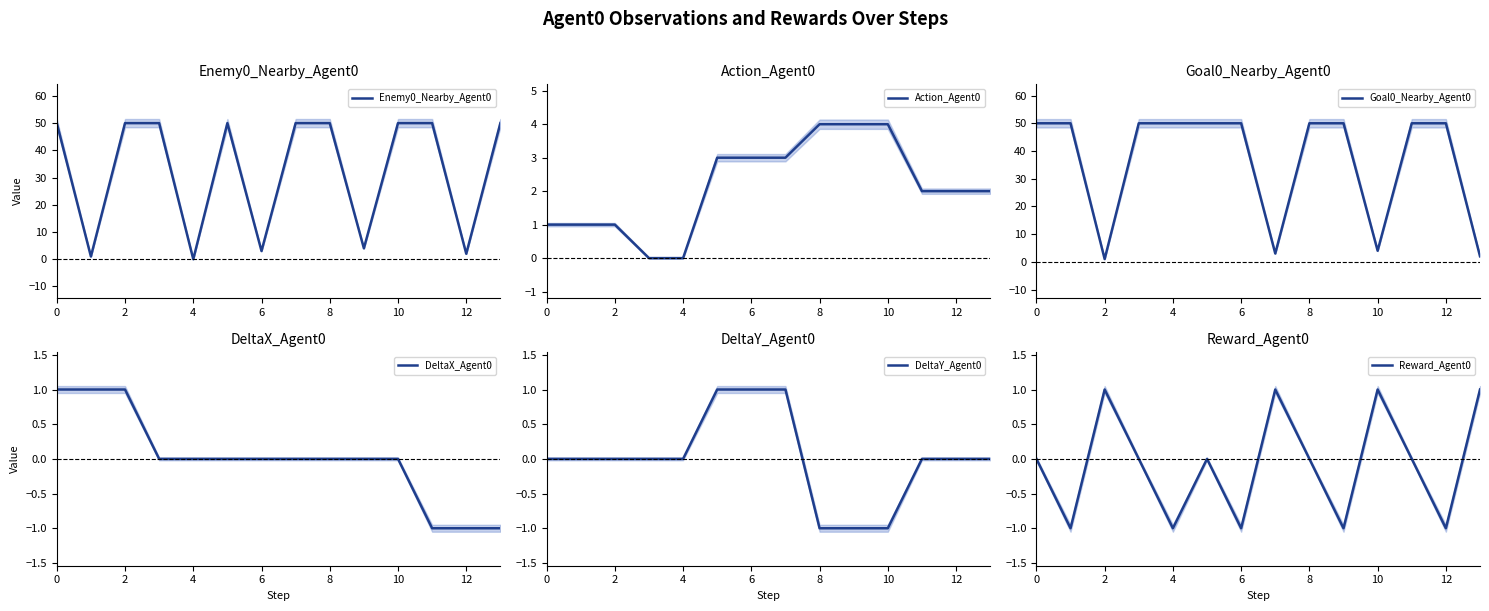

List the series in order of their peak value, highest first.

Enemy0_Nearby_Agent0, Goal0_Nearby_Agent0, Action_Agent0, DeltaX_Agent0, DeltaY_Agent0, Reward_Agent0